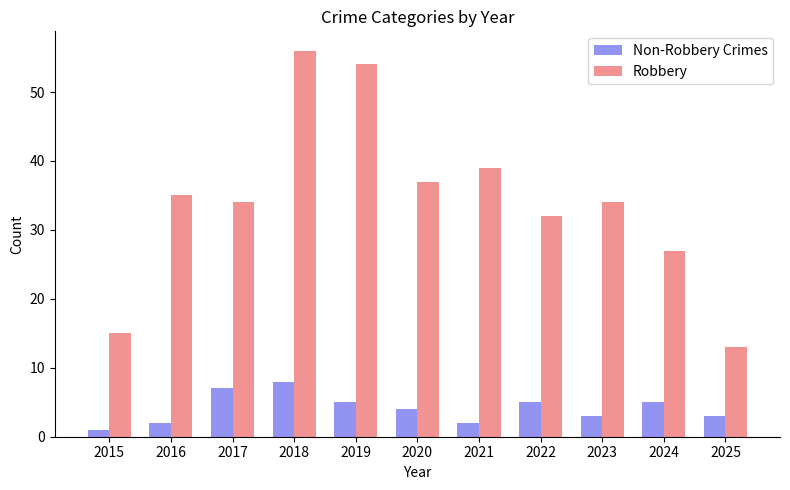

What is the difference between the Non-Robbery Crimes values at 2015 and 2020?

3